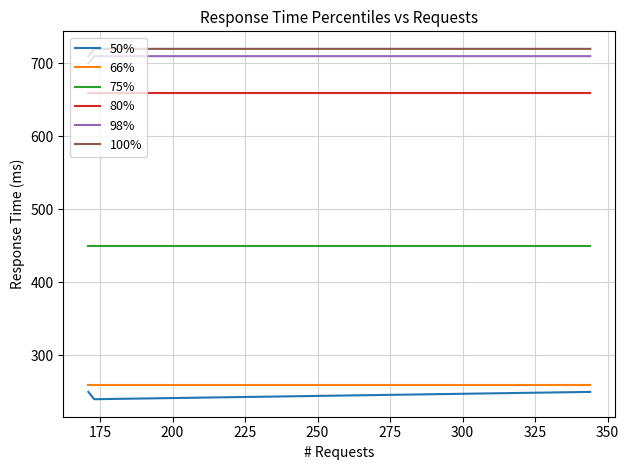

Reading left to right, list all the values displayed in this chart.

50%: 250	240	250
66%: 260	260	260
75%: 450	450	450
80%: 660	660	660
98%: 700	710	710
100%: 710	720	720